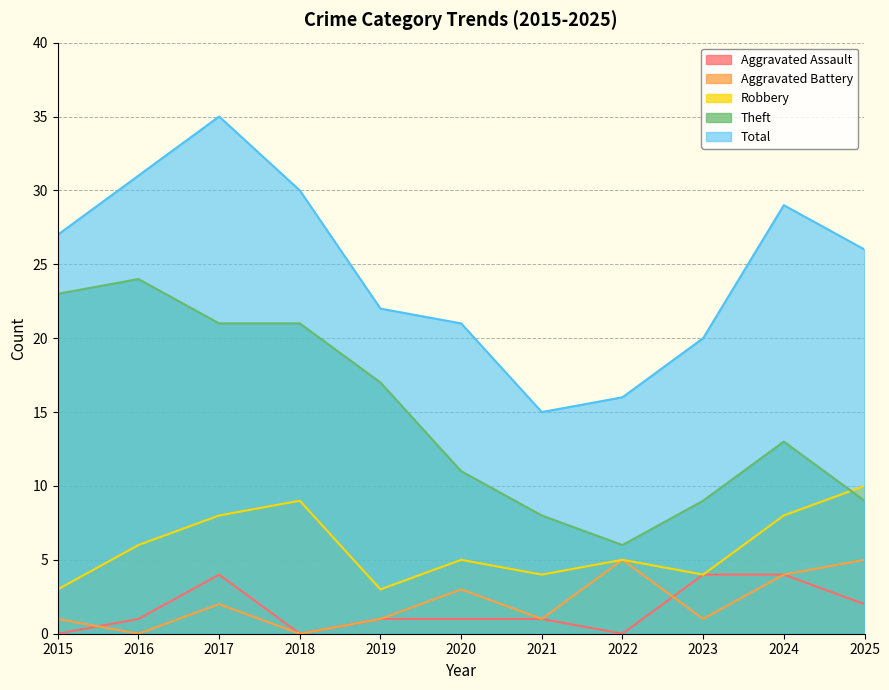

What is the value of the Aggravated Battery point at the 9th from the left?

1